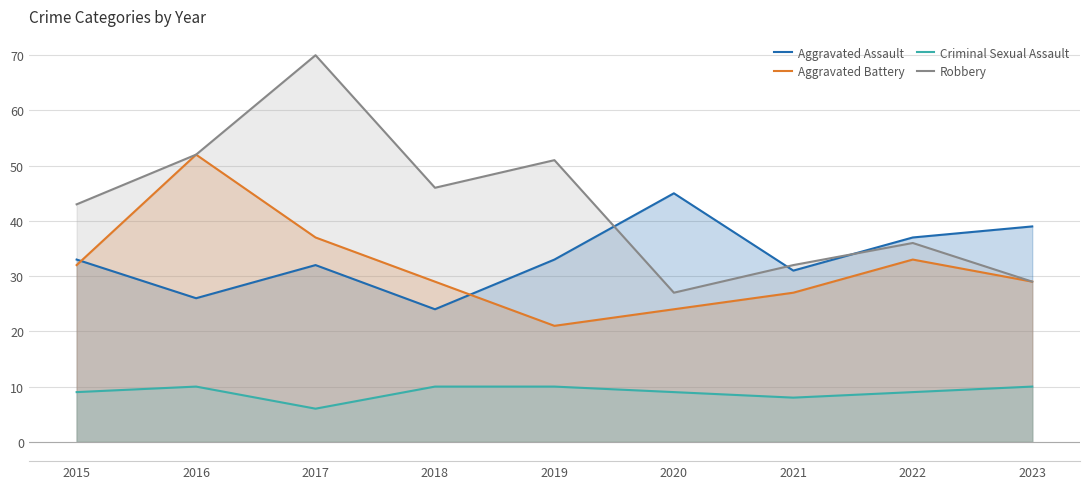

What is the smallest value displayed?

6